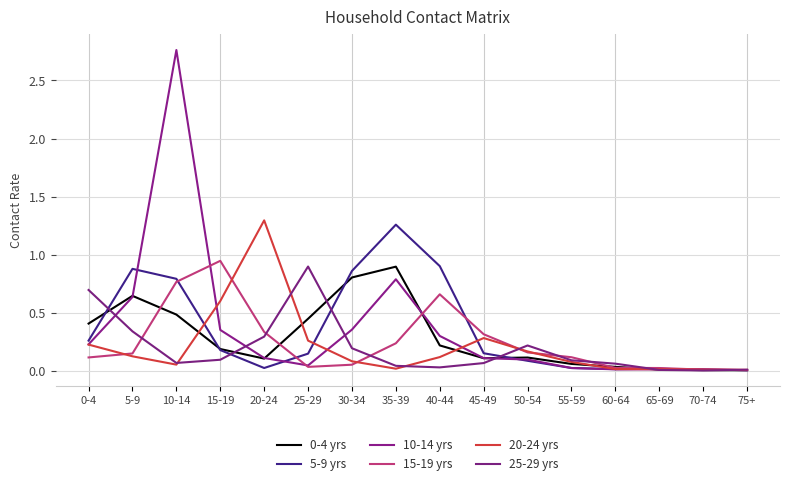

Rank the series by their maximum value, from highest to lowest.

10-14 yrs, 20-24 yrs, 5-9 yrs, 15-19 yrs, 25-29 yrs, 0-4 yrs